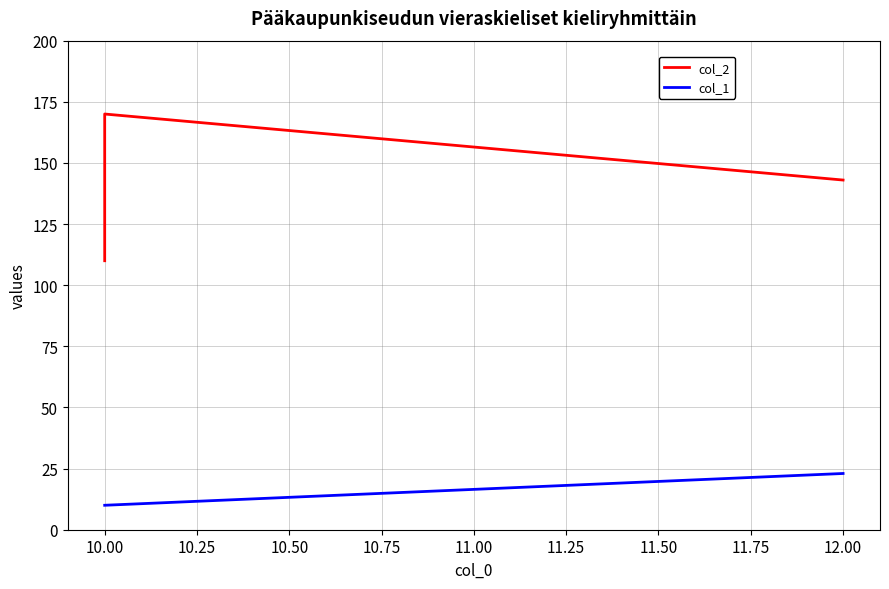

What is the maximum value for col_1?

23